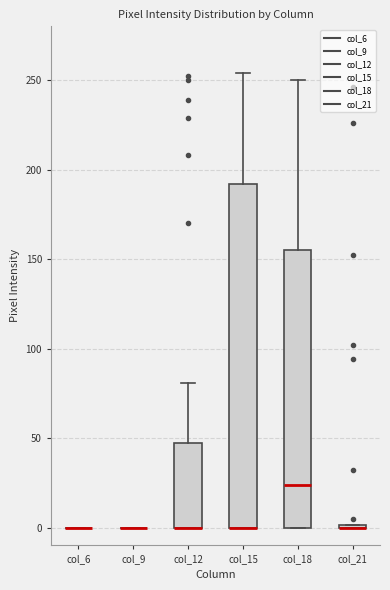

Comparing the boxes themselves (not the whiskers), which one is the tallest?

col_15